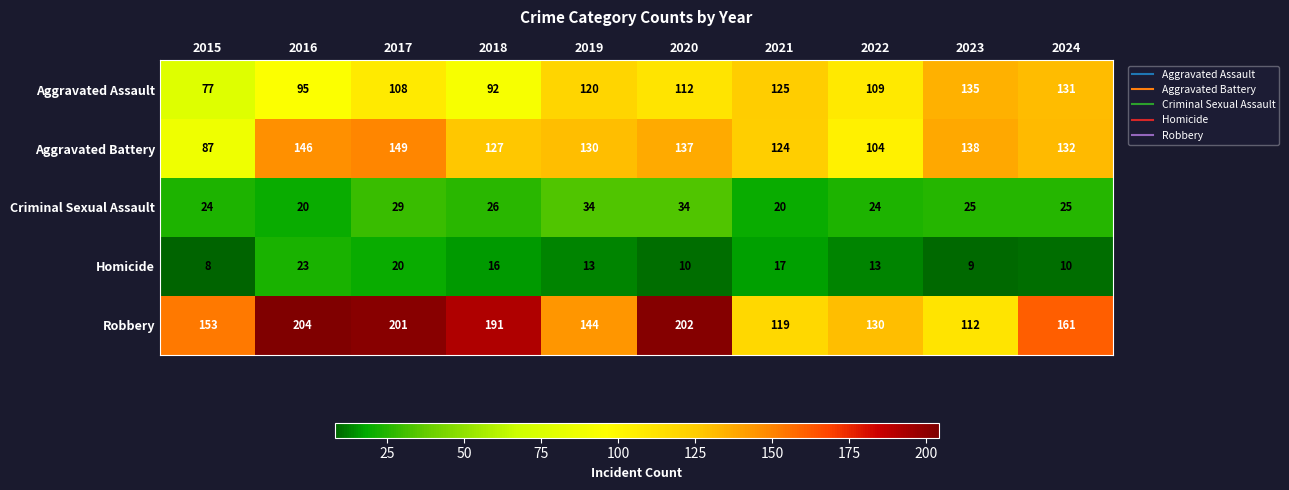

How many distinct data groups are displayed?

5